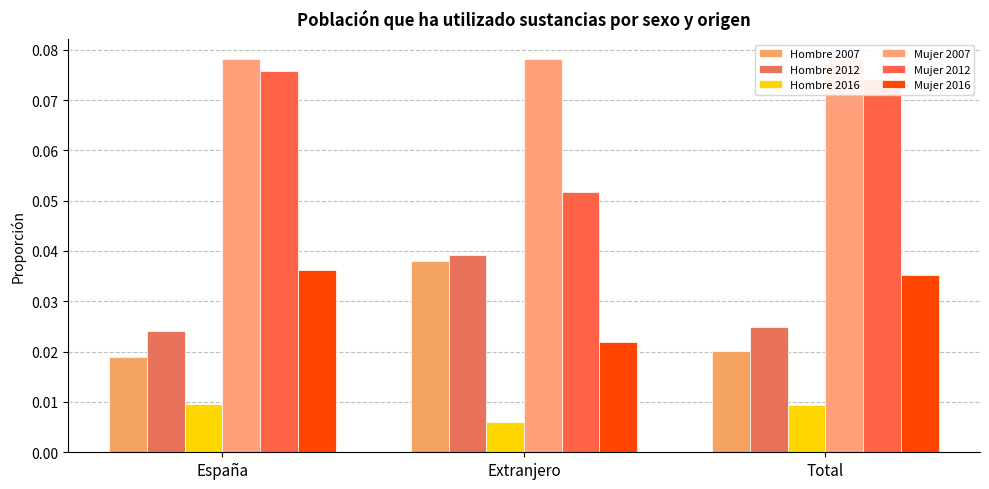

At which category is the sum across all series the highest?

España